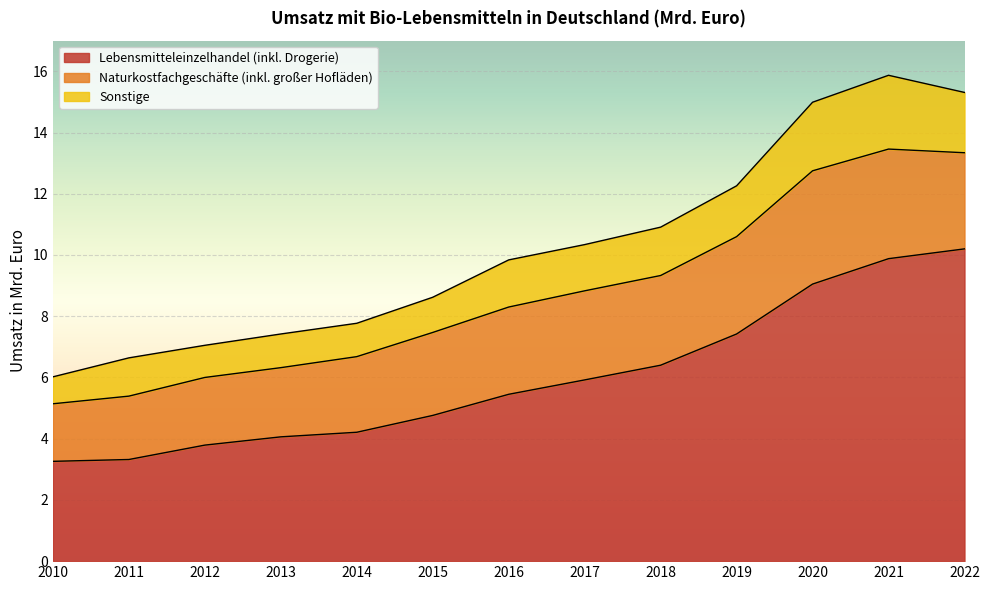

Which category has the highest value in the Naturkostfachgeschäfte (inkl. großer Hofläden) series?

2020